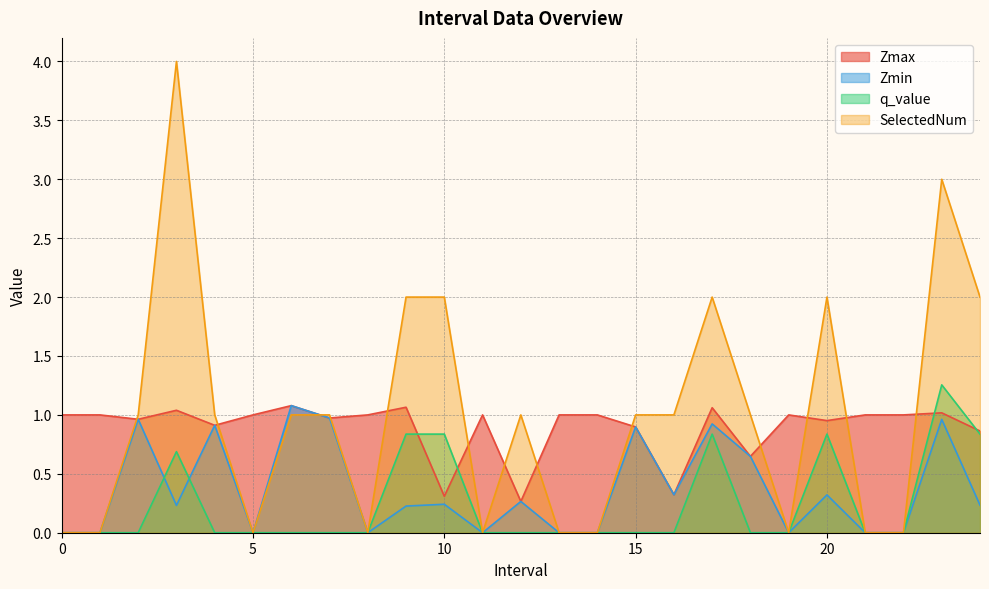

The value of Zmin at 1 is 0.0. True or false?

True